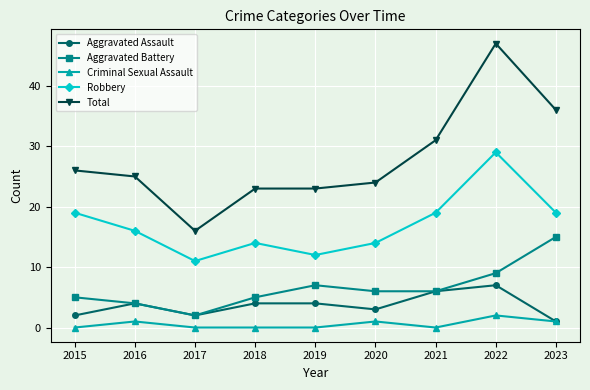

What is the difference between the Criminal Sexual Assault values at 2022 and 2018?

2